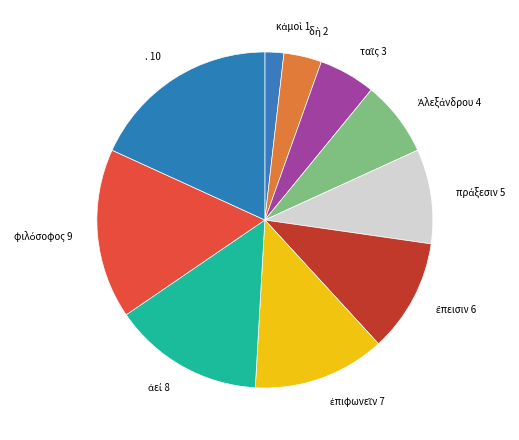

Is there a majority slice in this chart?

No